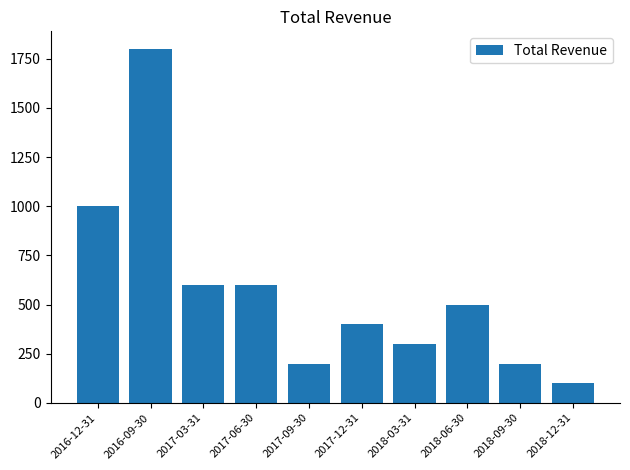

What is the smallest value displayed?

100